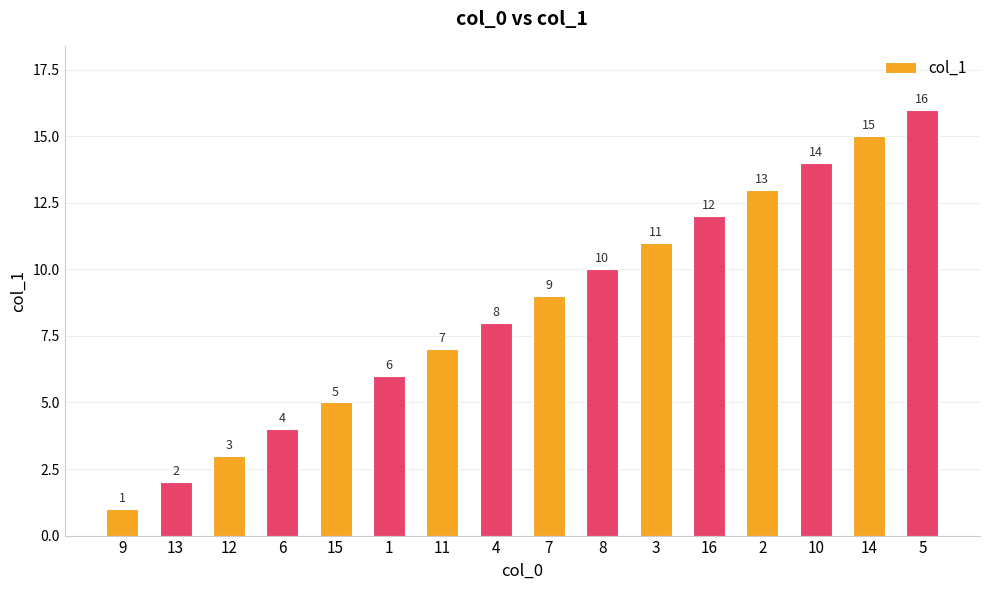

At which label is the value closest to 8?

4